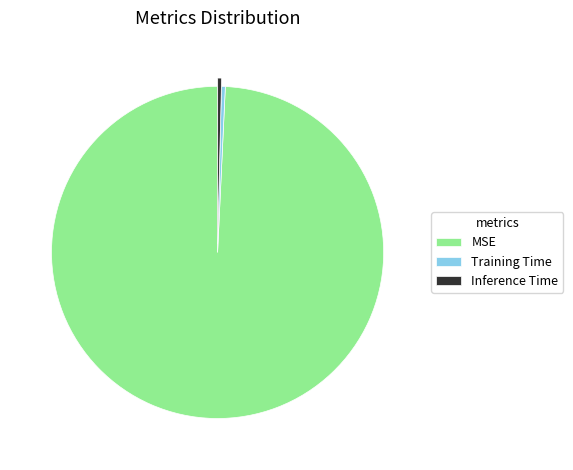

How many slices are in this pie chart?

3